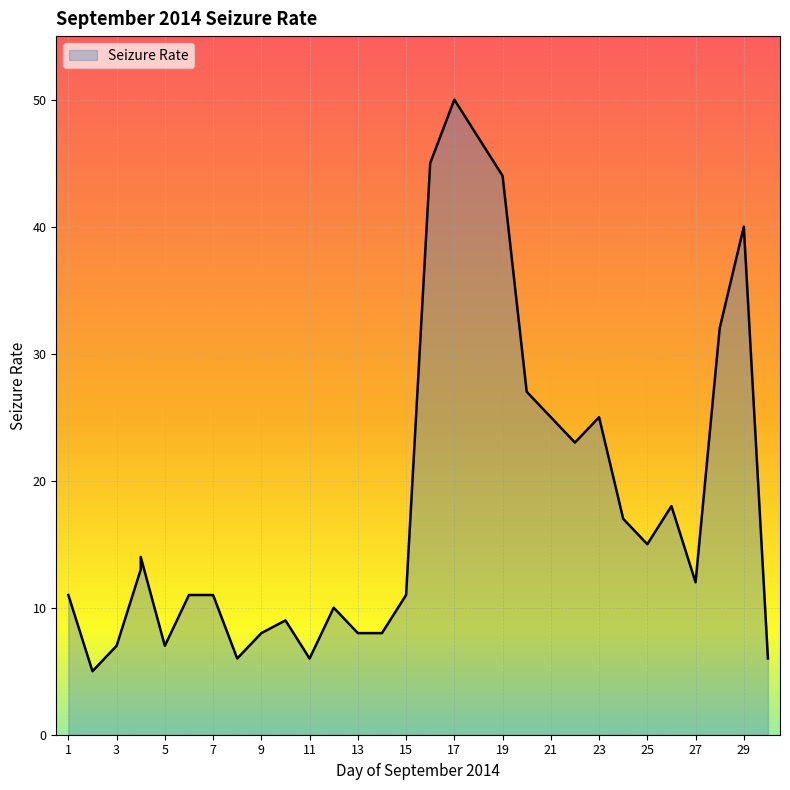

How many interior local peaks (higher than both neighbors) does the data have?

7